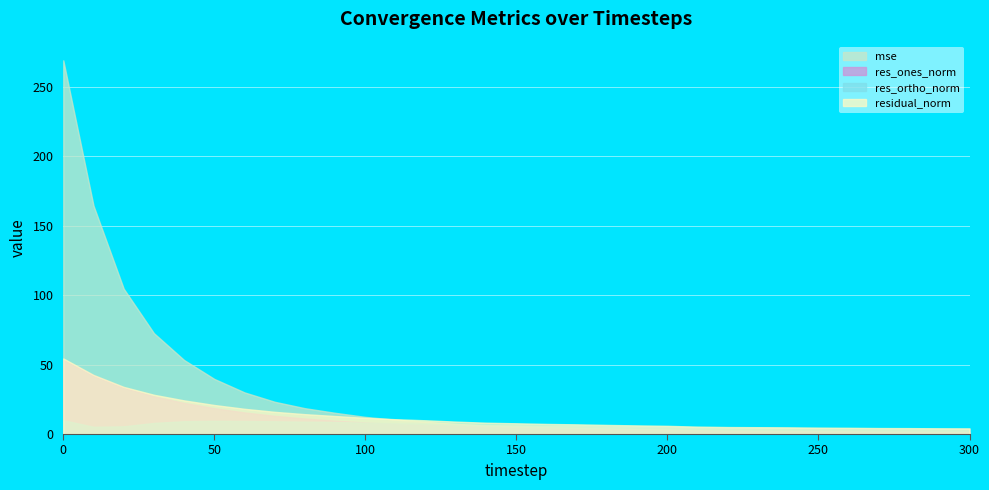

Where is res_ortho_norm nearest to the value 6?

160